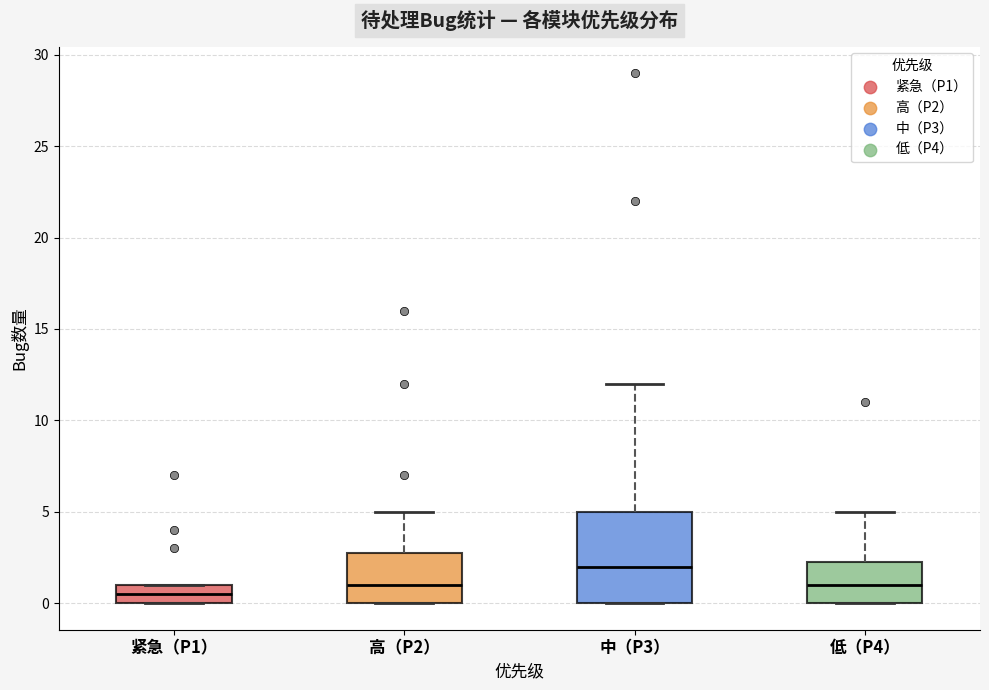

Where is the lower edge of the box for 紧急（P1） on the y-axis? The values are not printed on the chart, so give them approximately, as read against the axis.

0.0